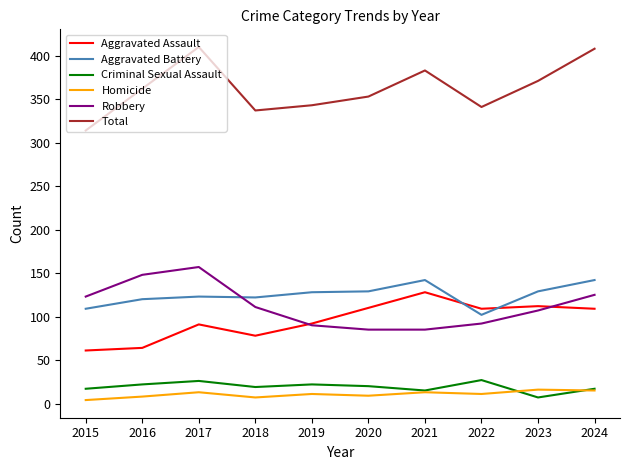

What is the sum of all Aggravated Battery values?

1246